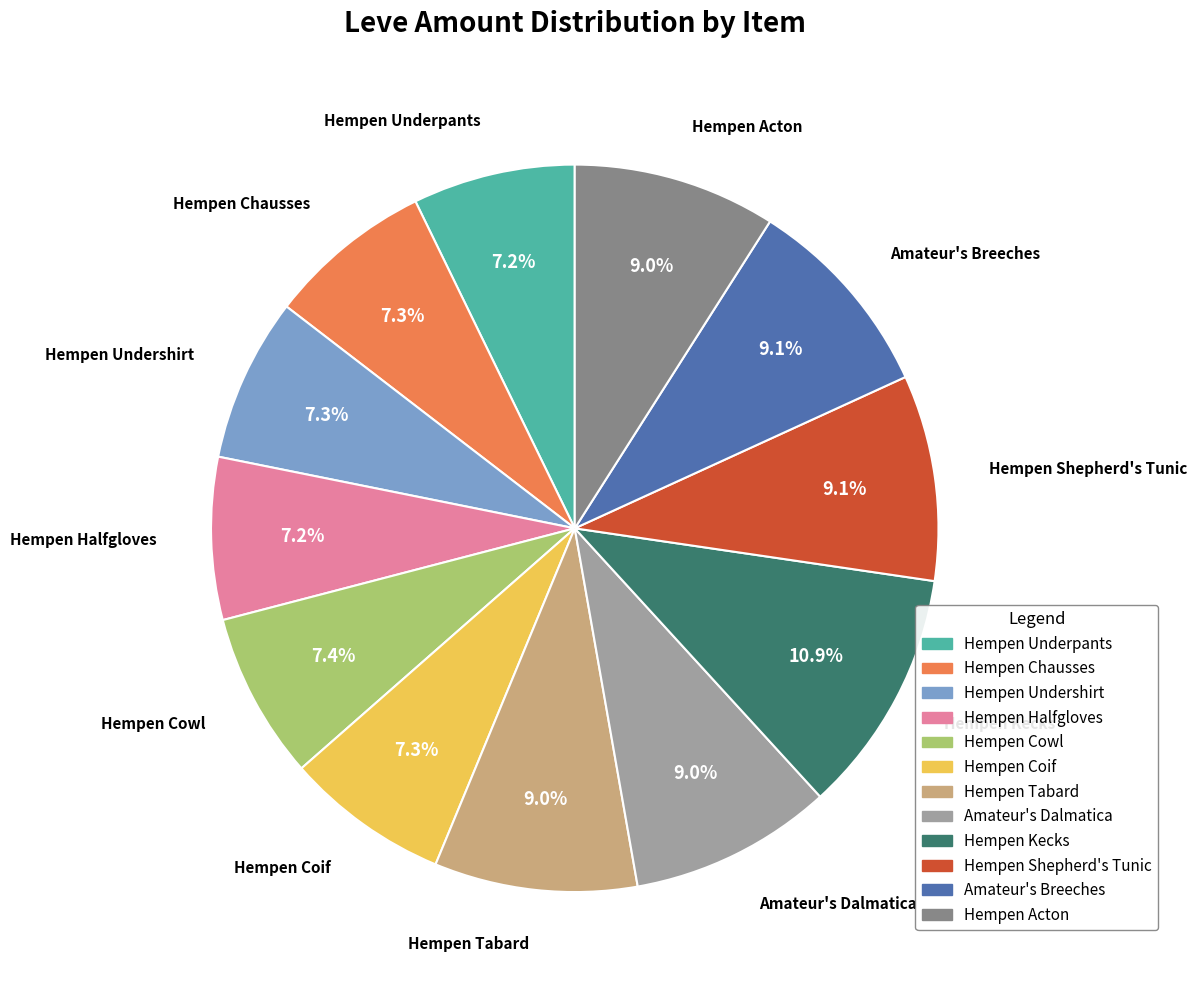

Between Hempen Chausses and Amateur's Breeches, which is larger?

Amateur's Breeches